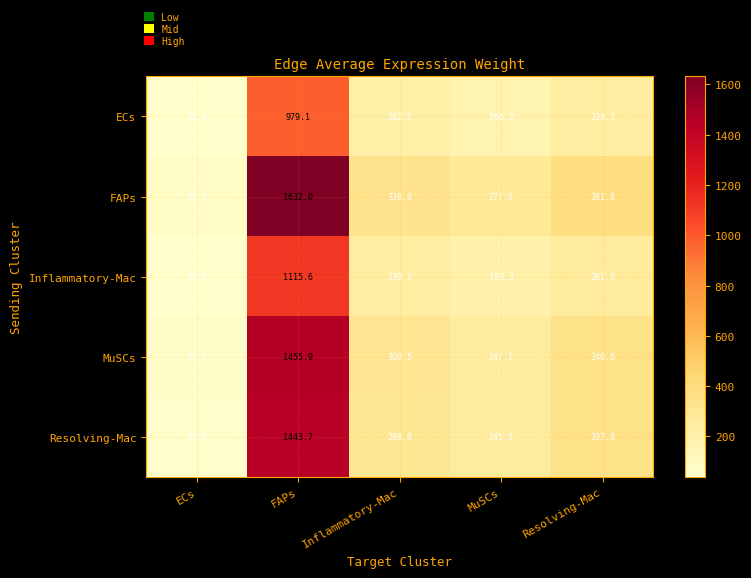

What is the difference between the second highest and second lowest values in the FAPs series?

104.8